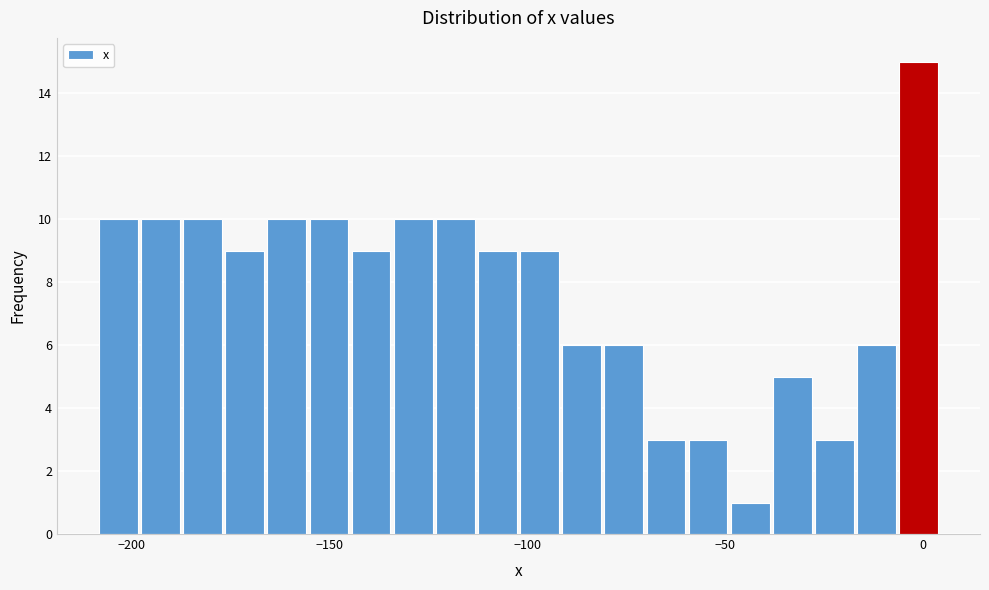

Around what value on the x-axis is the tallest bar? Give the approximate position of its centre, as read against the axis.

0